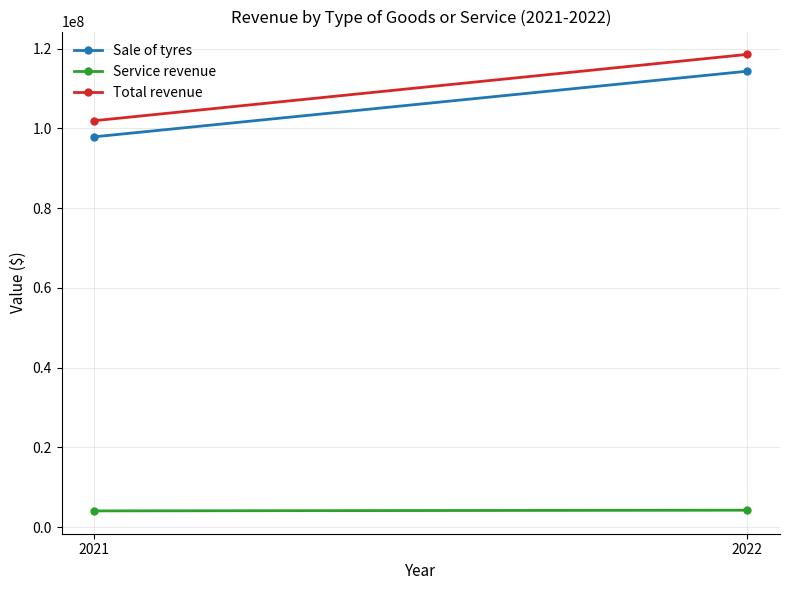

What is the maximum value shown in the chart?

118564888